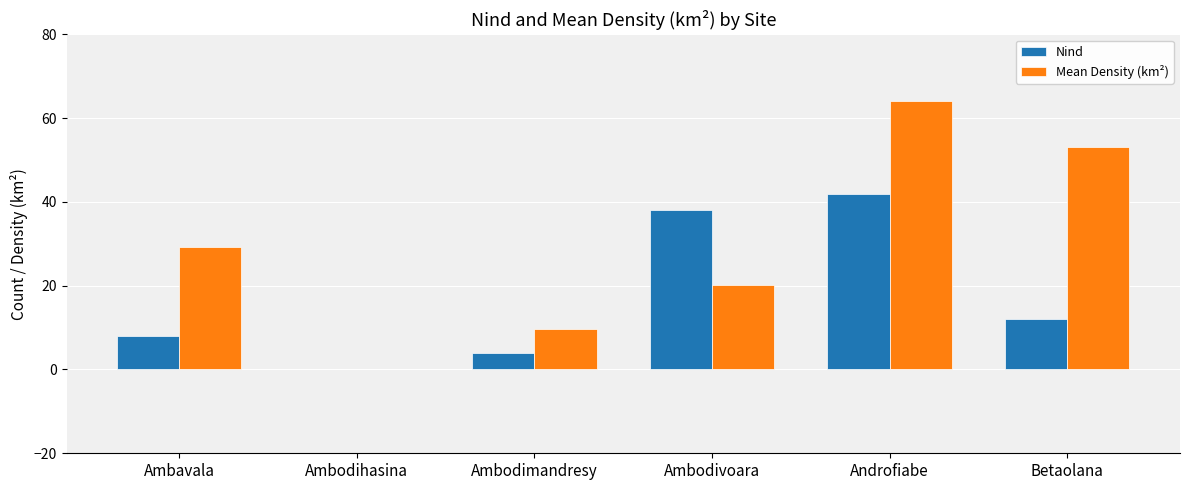

Reading left to right, extract all data points from this chart.

Nind: 8.0	0.0	4.0	38.0	42.0	12.0
Mean Density (km²): 29.2	0.0	9.8	20.1	64.0	53.0